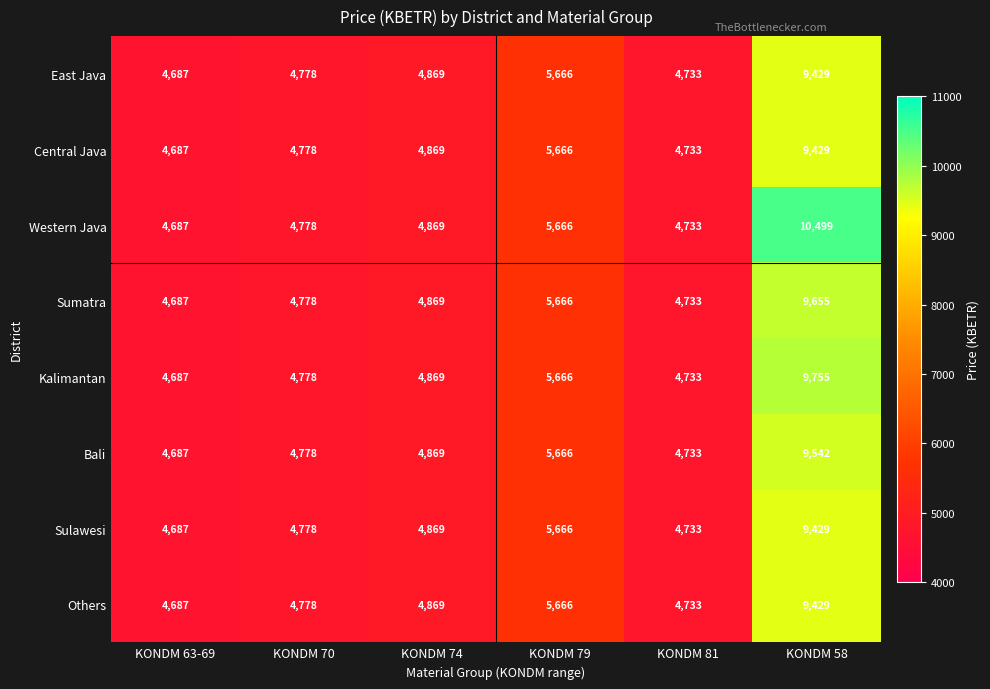

What is the difference between the maximum and minimum values in the Sumatra series?

4968